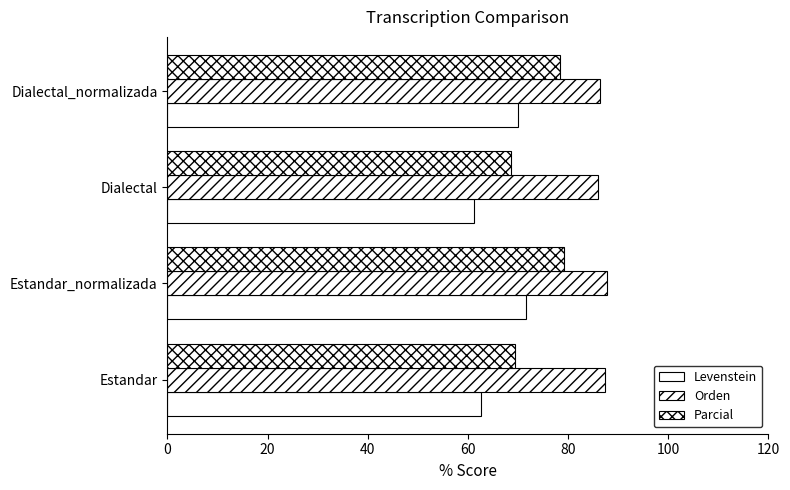

How many series are shown in this chart?

3